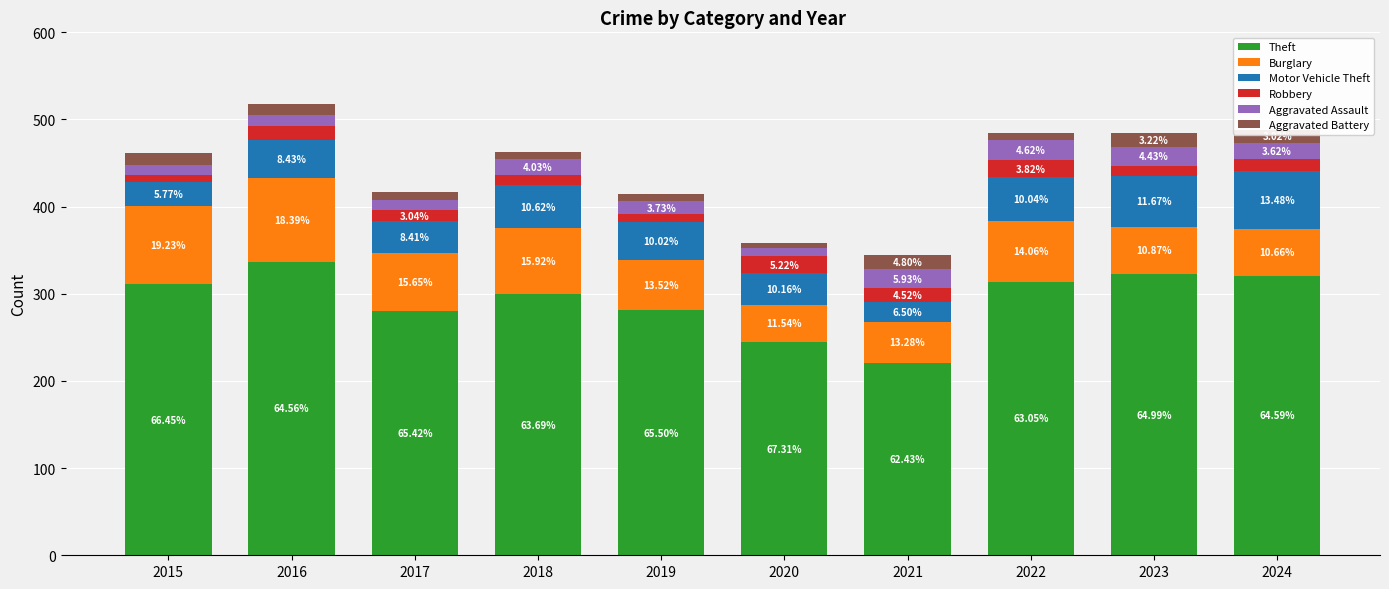

What are all the series names shown in the legend?

Theft, Burglary, Motor Vehicle Theft, Robbery, Aggravated Assault, Aggravated Battery